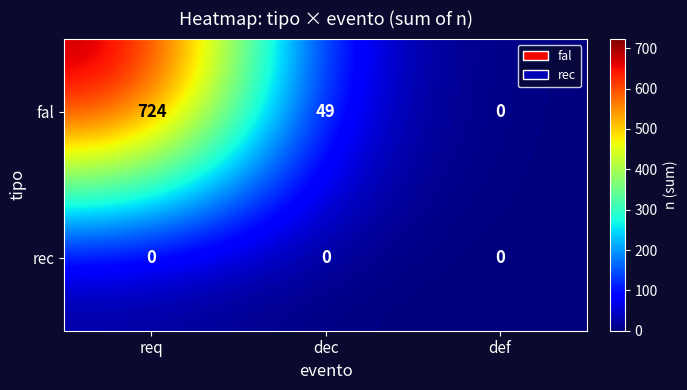

Which series changed the most between req and def?

fal